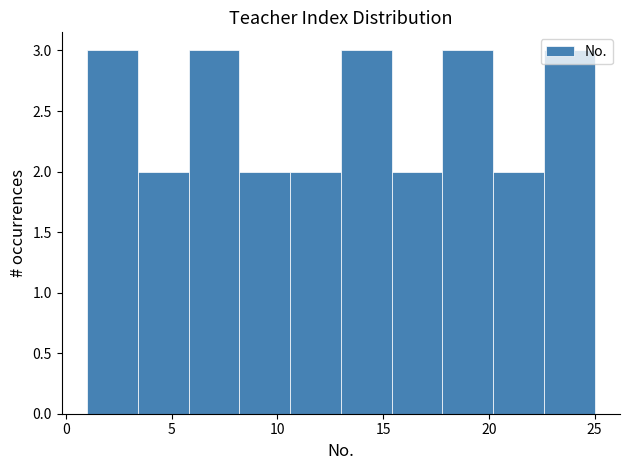

Reading left to right, list every bar in this chart as the range it spans on the x-axis followed by its height. Neither the bar edges nor the heights are printed on the chart, so give them approximately, as read against the axes.

1.0 to 3.4: 3
3.4 to 5.8: 2
5.8 to 8.2: 3
8.2 to 10.6: 2
10.6 to 13.0: 2
13.0 to 15.4: 3
15.4 to 17.8: 2
17.8 to 20.2: 3
20.2 to 22.6: 2
22.6 to 25.0: 3